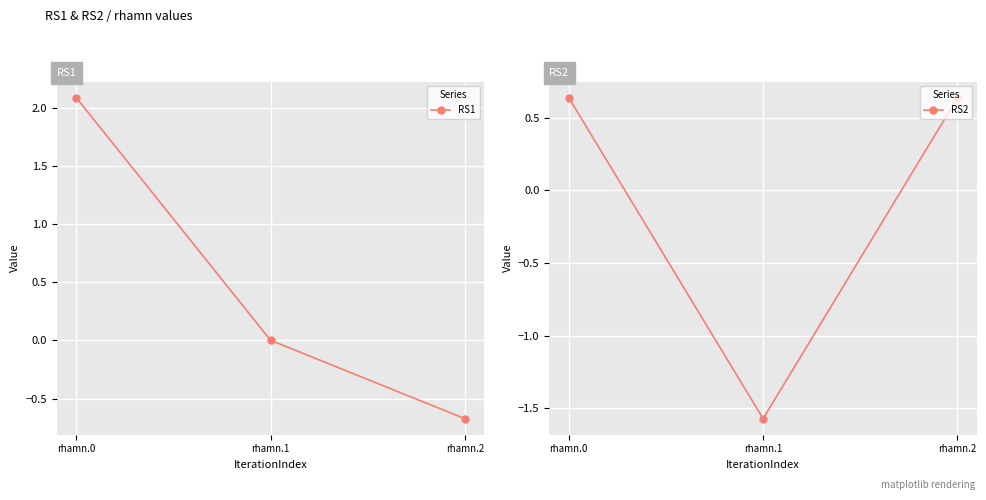

The value of RS1 at rhamn.0 is 3.0. True or false?

False